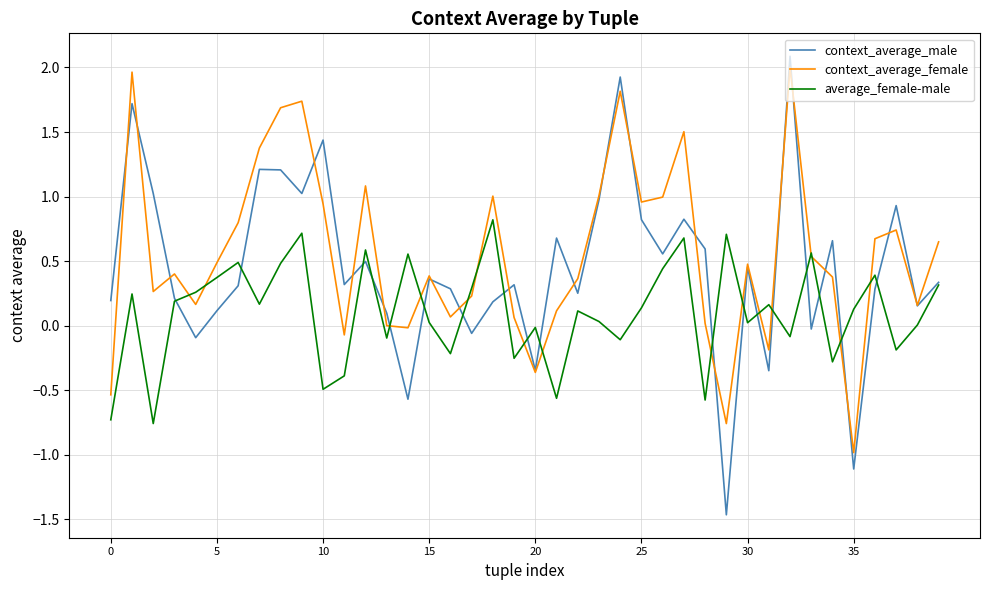

What is the maximum value shown in the chart?

2.1